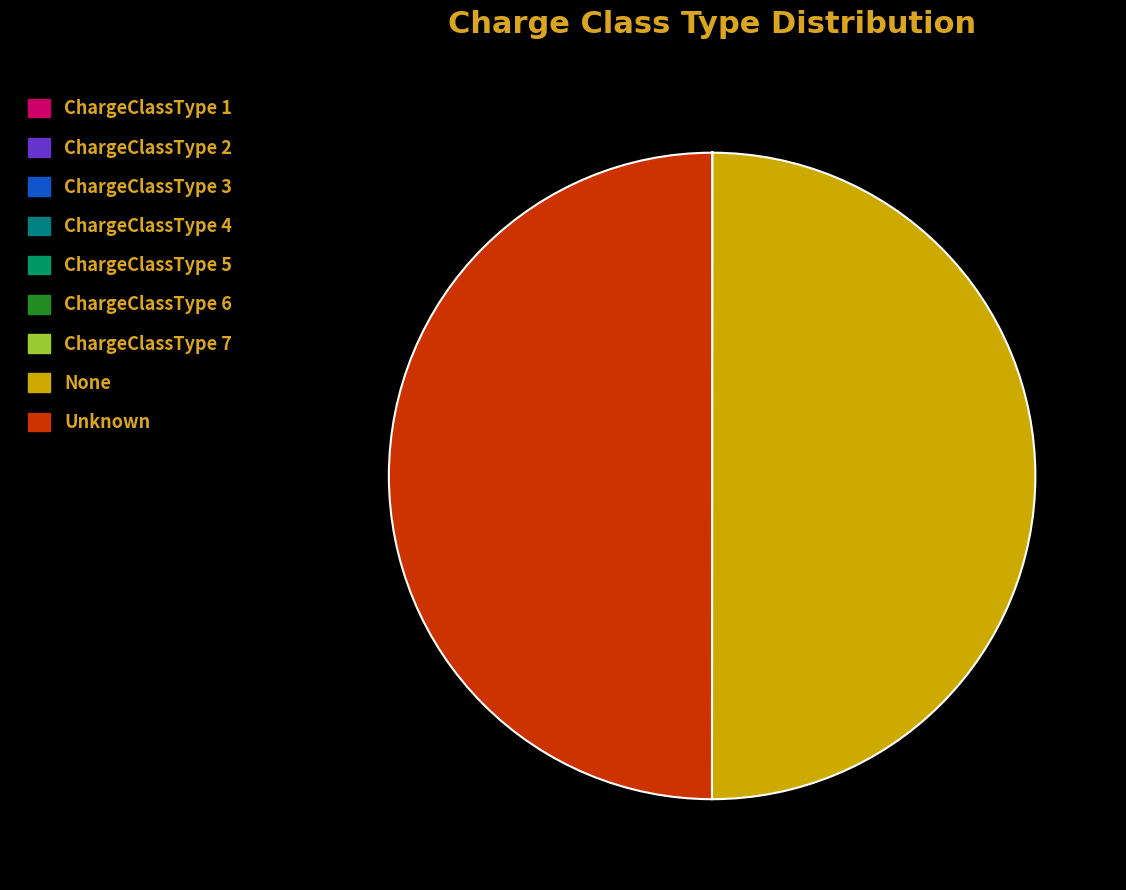

What is the largest slice in the pie chart?

Unknown